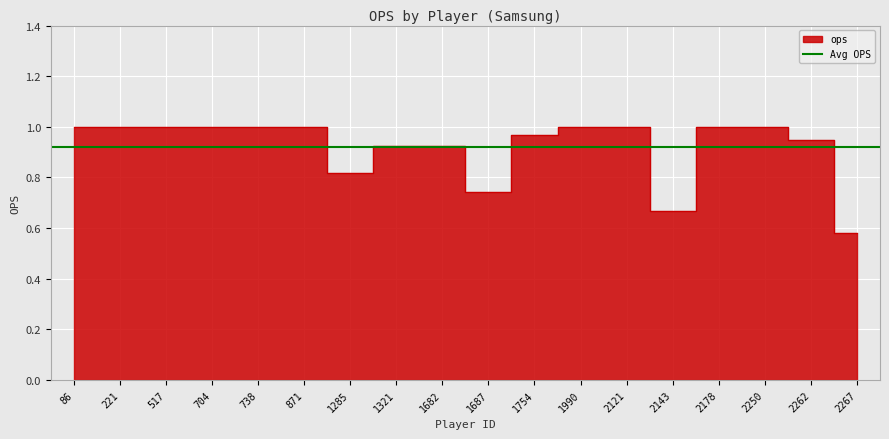

What is the difference between the maximum and minimum values?

0.4